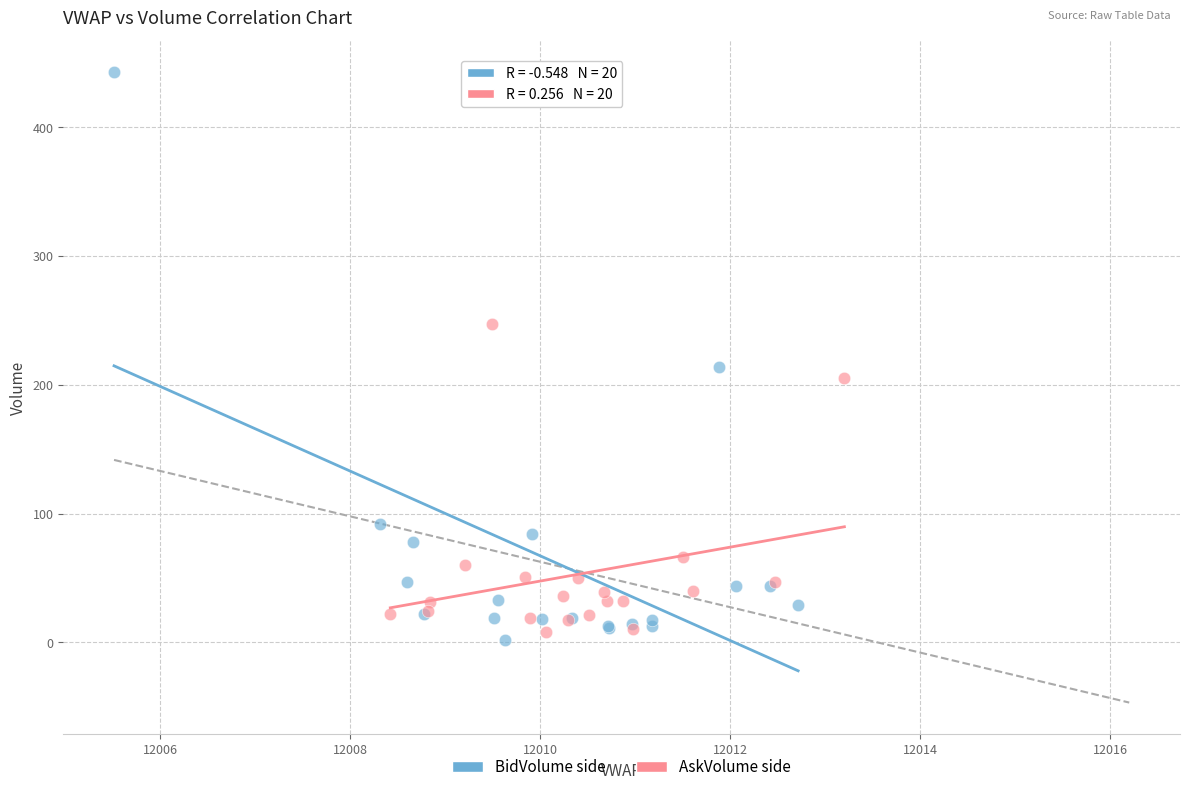

Which series has the widest spread of Y values?

BidVolume side